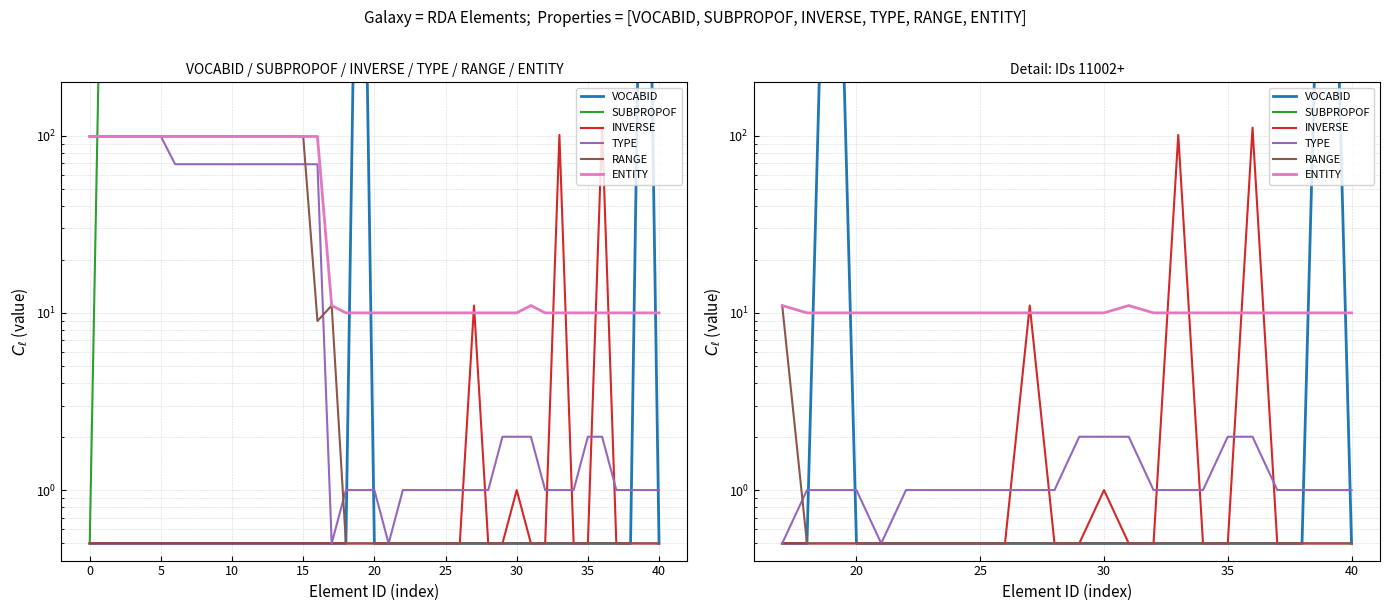

Is the value of INVERSE at 35 greater than the value of TYPE at 19?

No